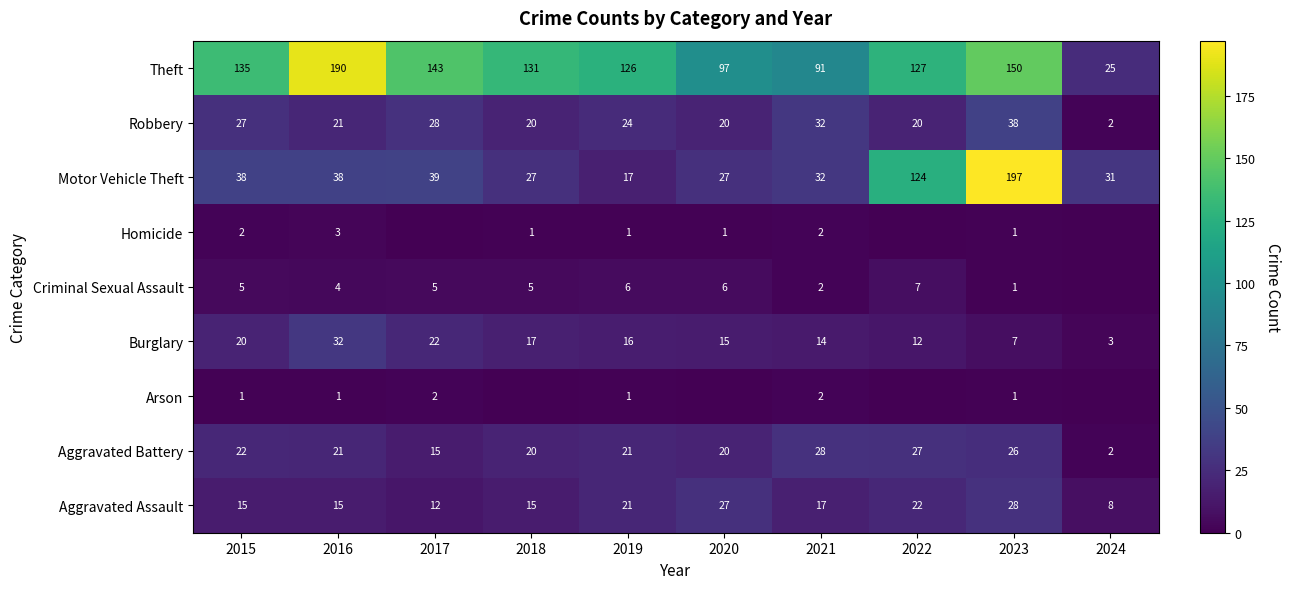

At which label does Burglary reach its minimum?

2024